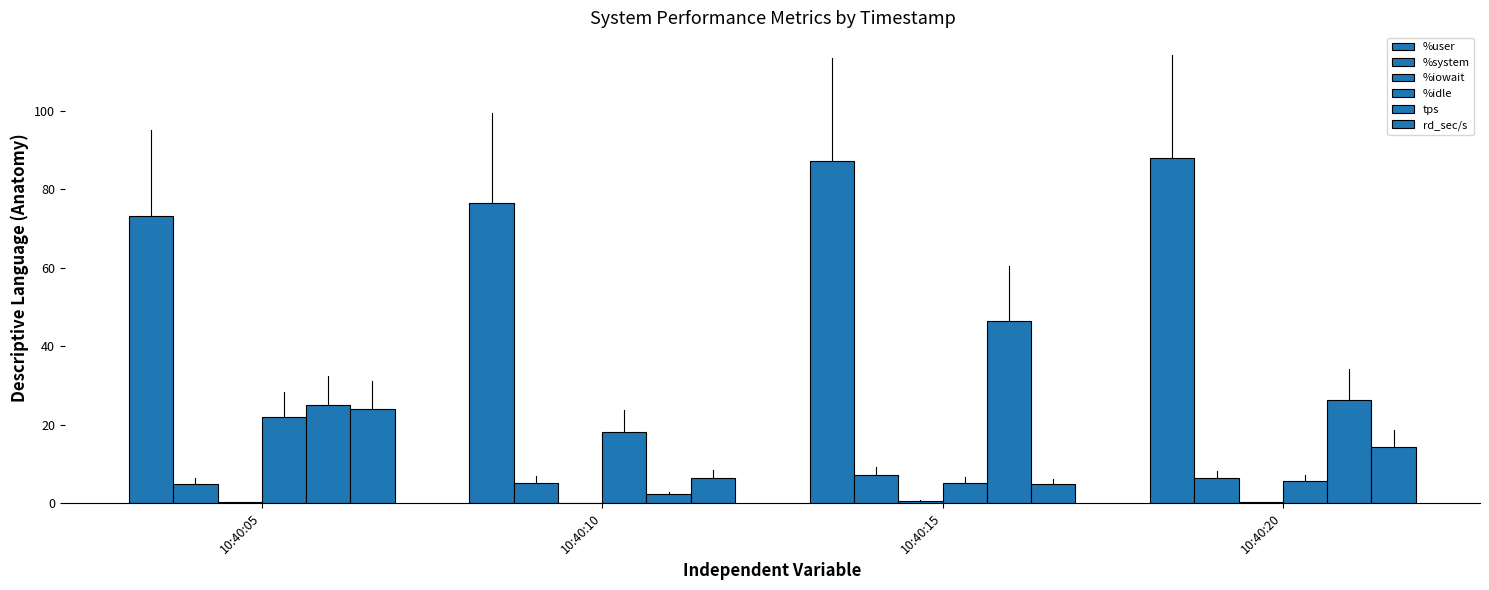

Does the chart contain stacked bars?

No